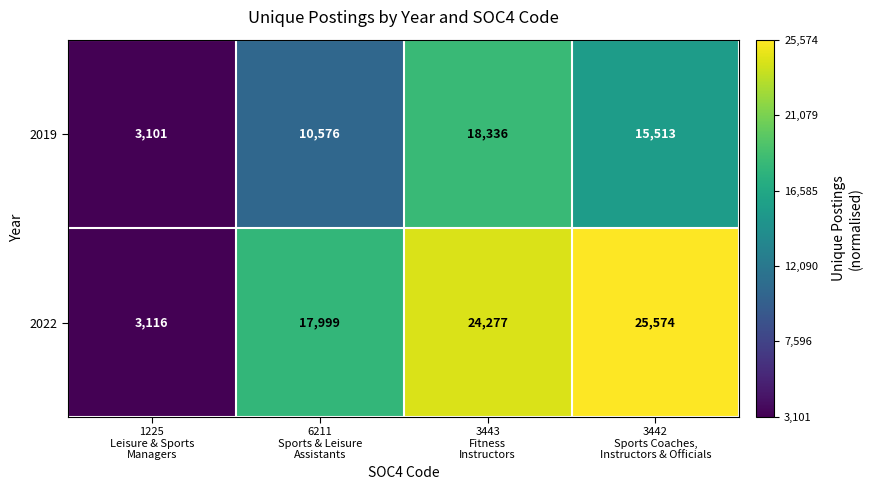

What is the minimum value for 2019?

3101